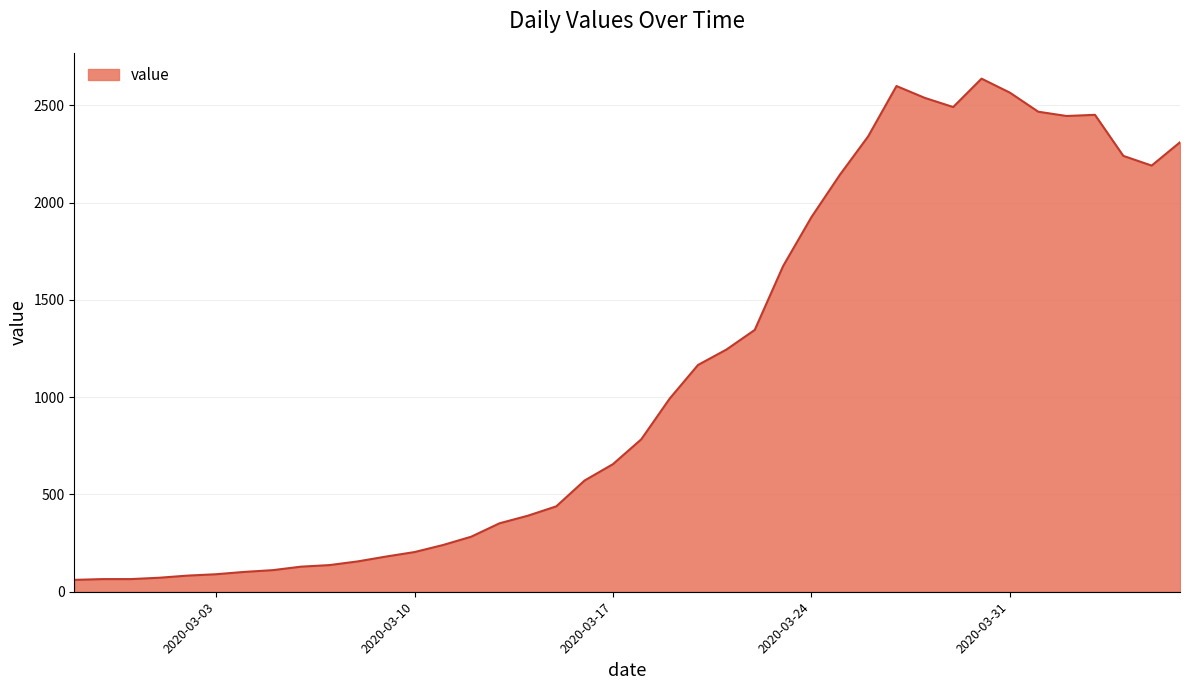

What is the maximum value shown in the chart?

2638